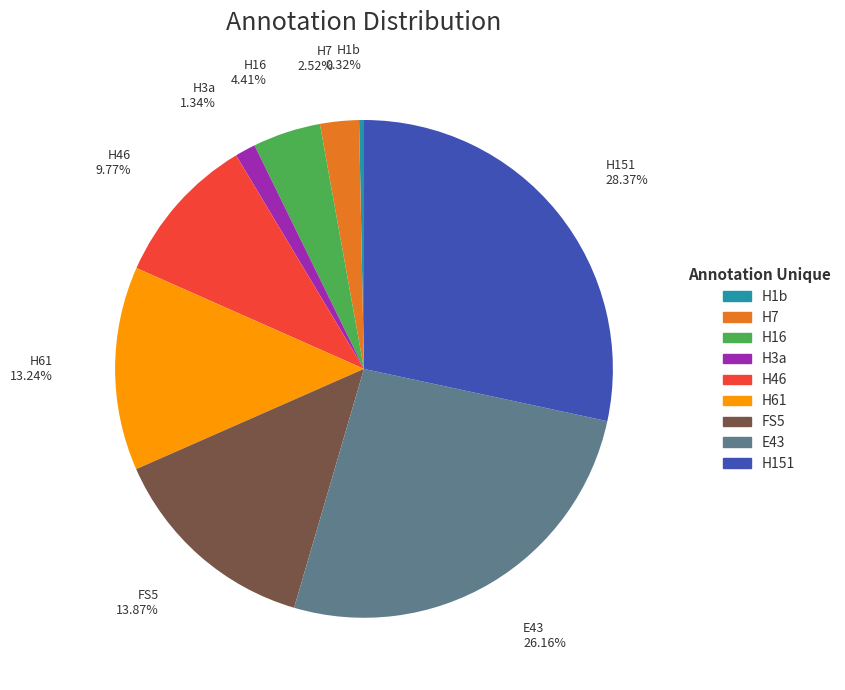

Is there a majority slice in this chart?

No